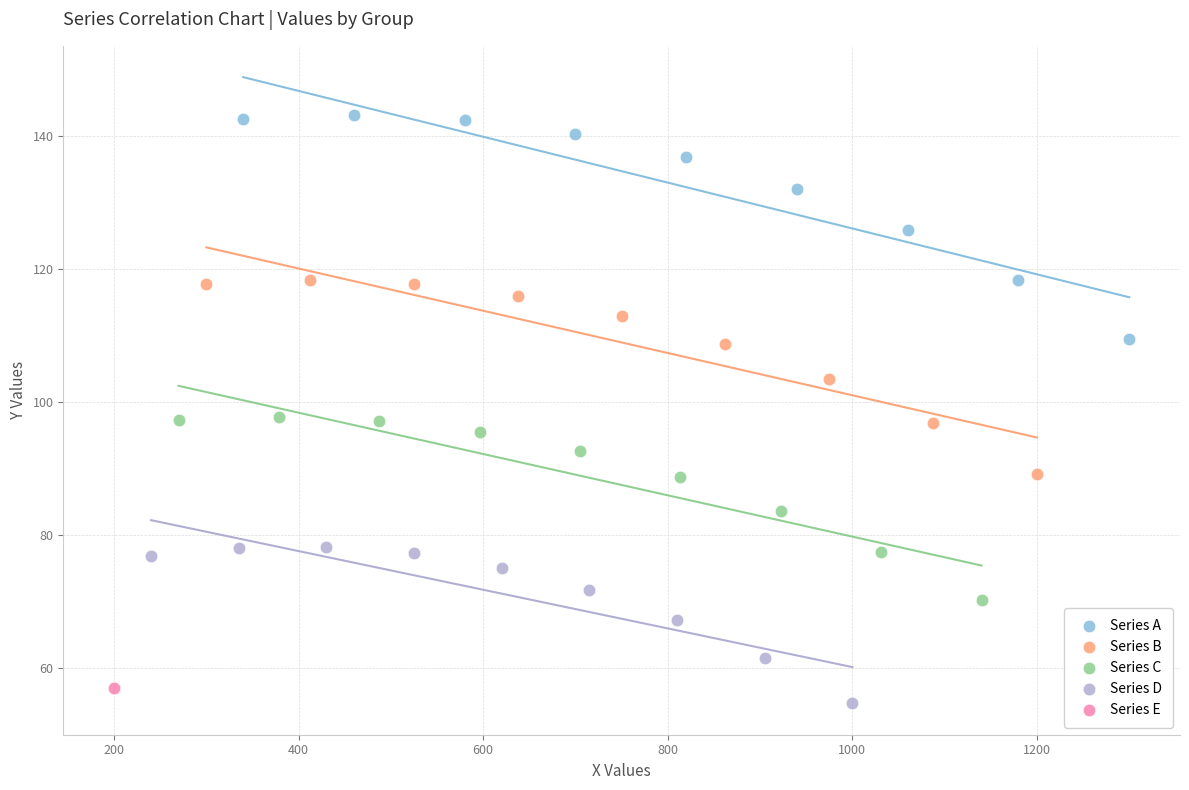

What are all the series names shown in the legend?

Series A, Series B, Series C, Series D, Series E